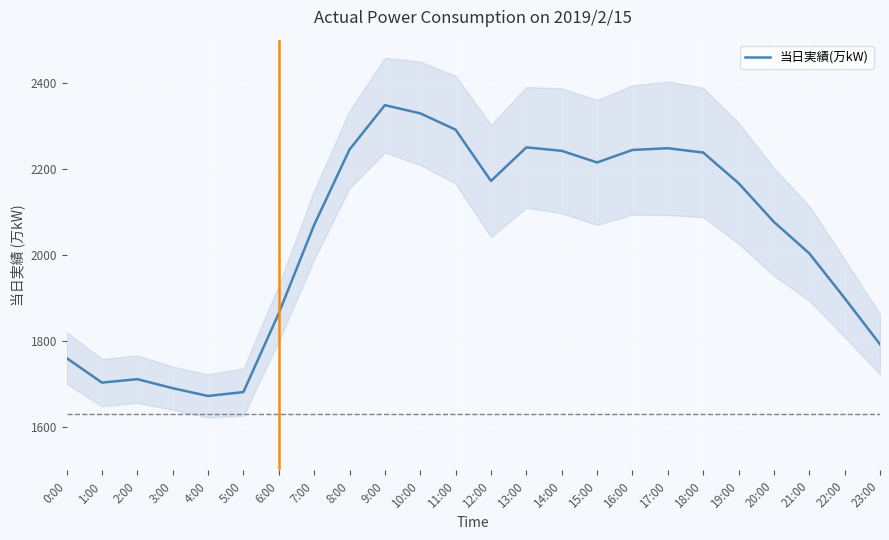

Reading left to right, extract all data points from this chart.

0:00=1761	1:00=1704	2:00=1712	3:00=1691	4:00=1673	5:00=1682	6:00=1865	7:00=2070	8:00=2245	9:00=2348	10:00=2329	11:00=2291	12:00=2172	13:00=2250	14:00=2242	15:00=2215	16:00=2244	17:00=2248	18:00=2238	19:00=2167	20:00=2077	21:00=2004	22:00=1900	23:00=1793